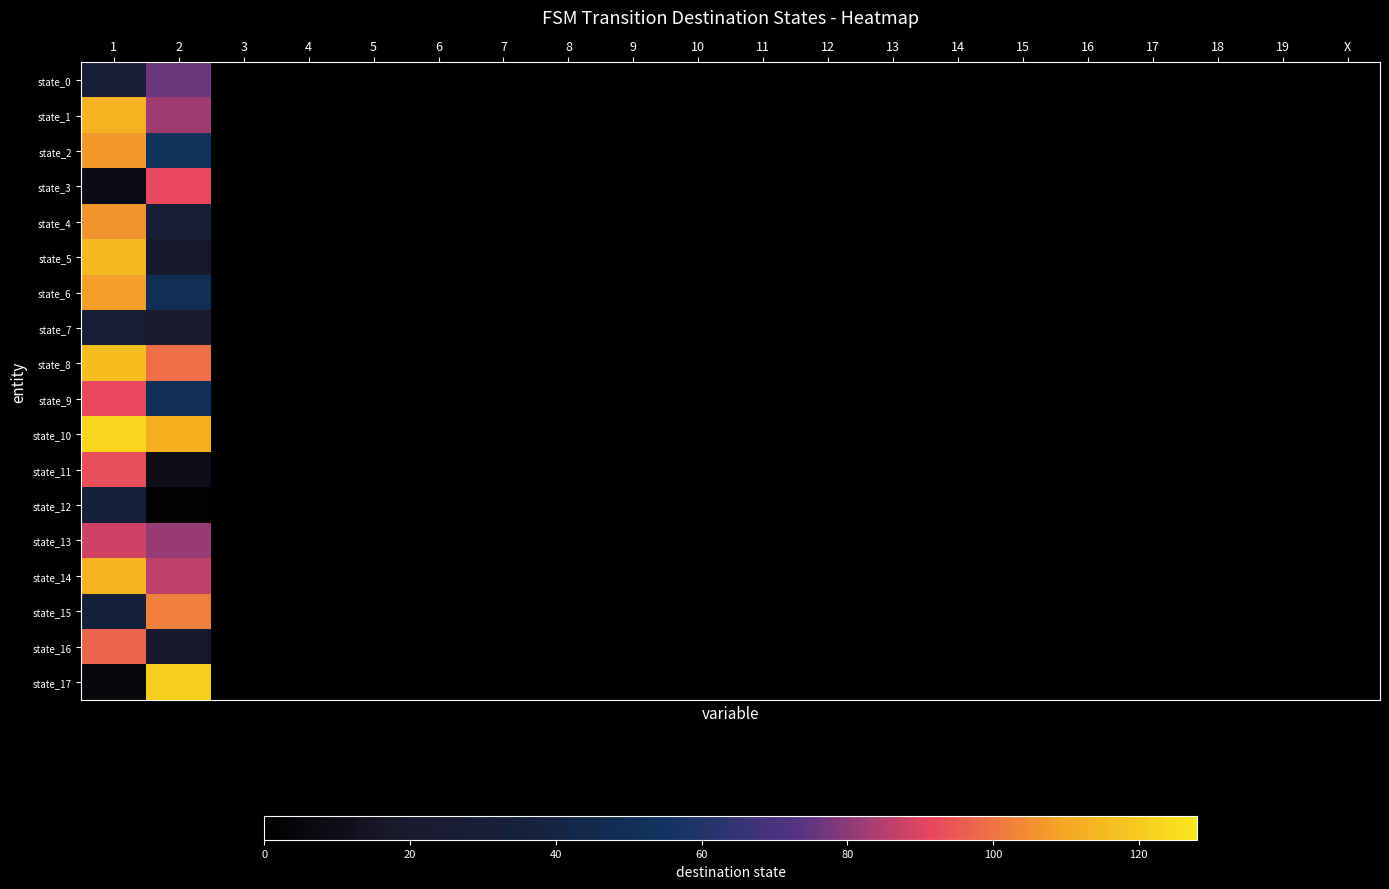

What is the difference between the maximum and minimum values in the state_11 series?

93